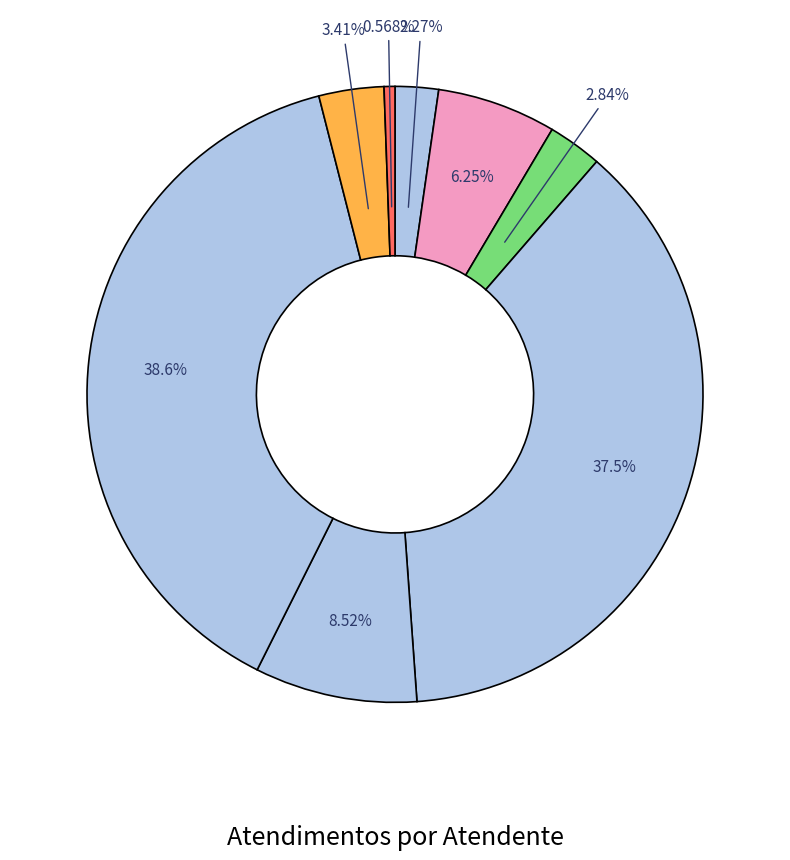

Count the number of slices in the pie.

8